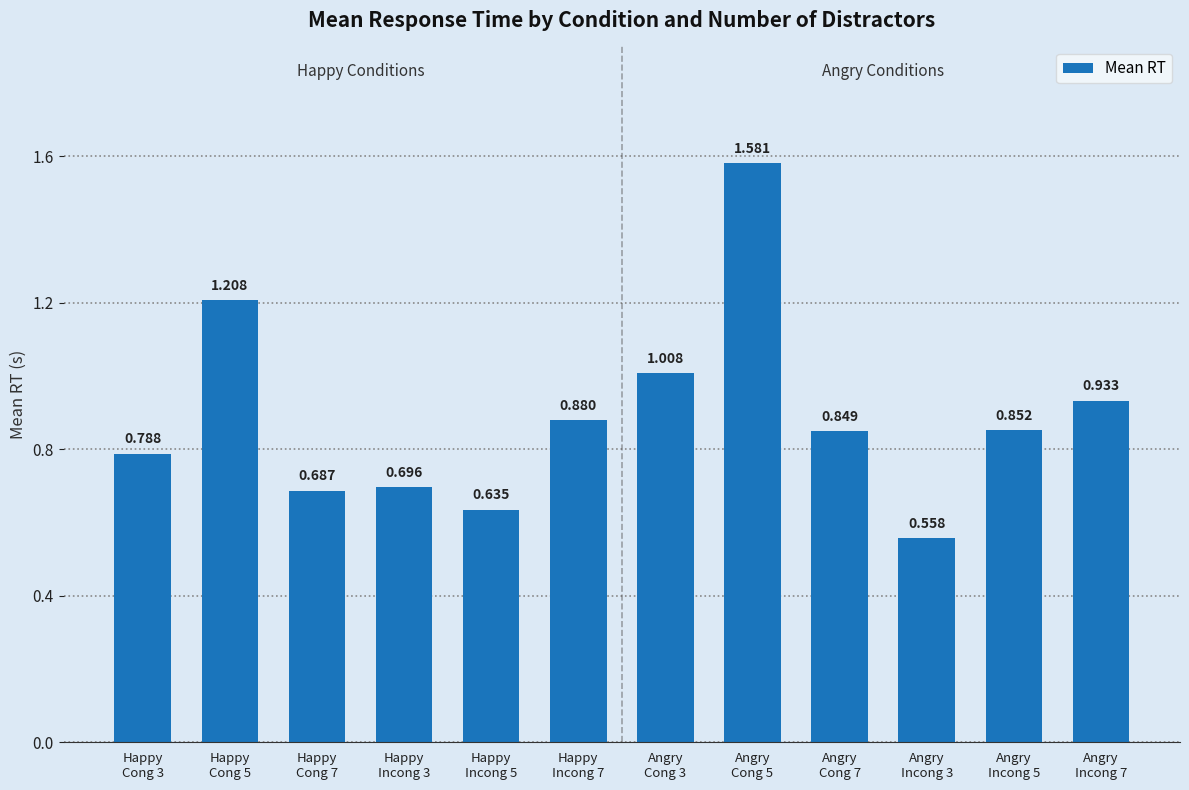

What is the value of the 11th bar from the left?

0.9